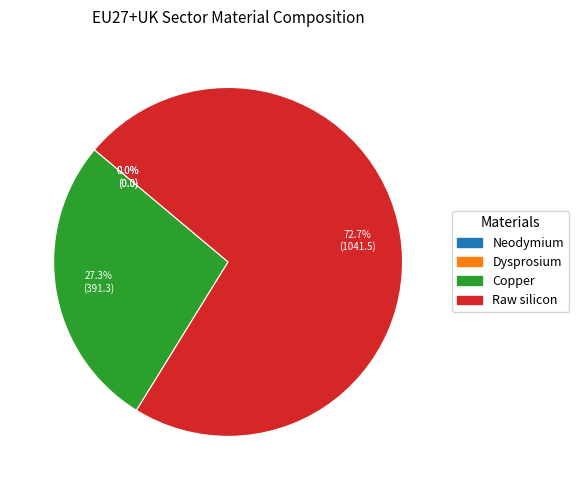

What is the largest slice in the pie chart?

Raw silicon